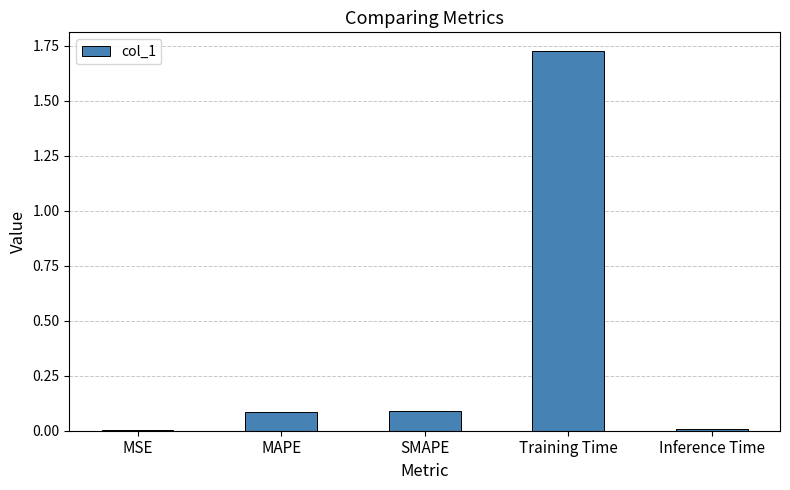

At which category does the chart reach its peak across all series?

Training Time